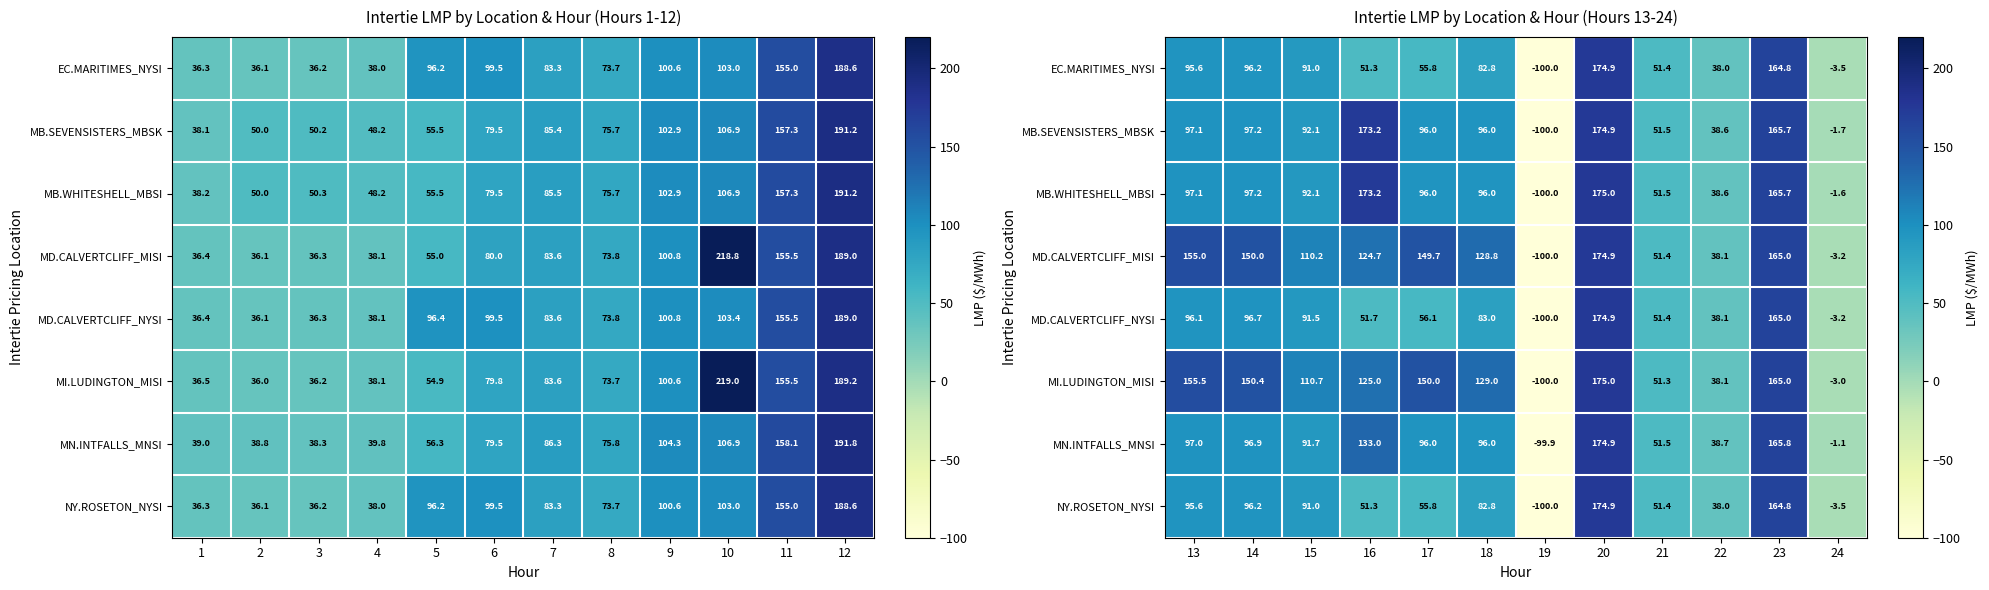

How many series are shown in this chart?

8